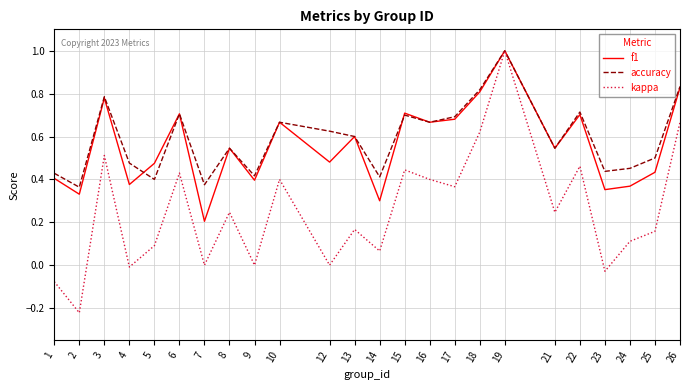

The value of kappa at 3 is 0.7. True or false?

False